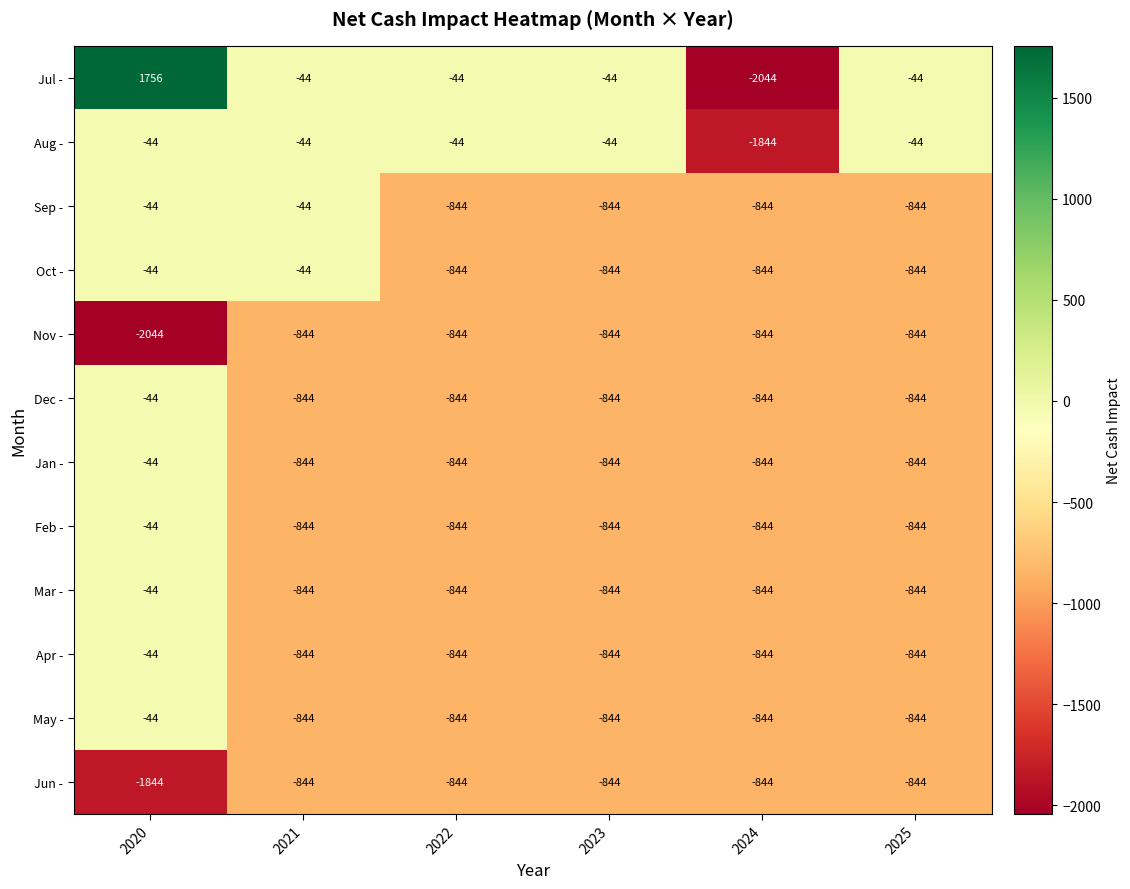

True or false: Dec - has a value of -1220 at 2024.

False